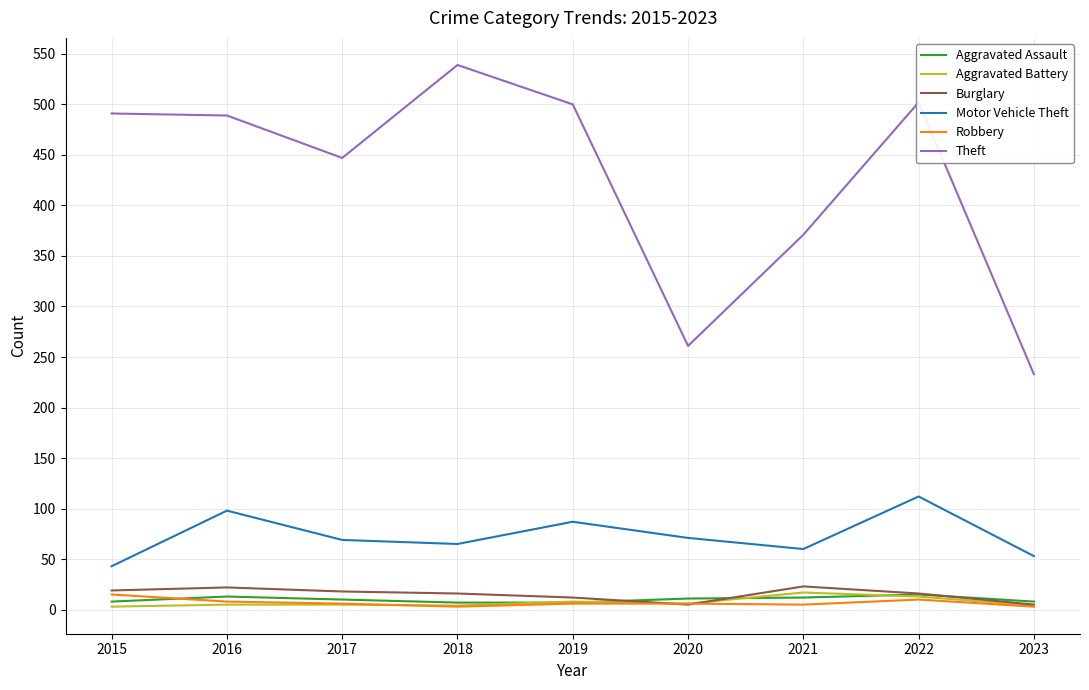

At how many categories does at least one series exceed 527?

1